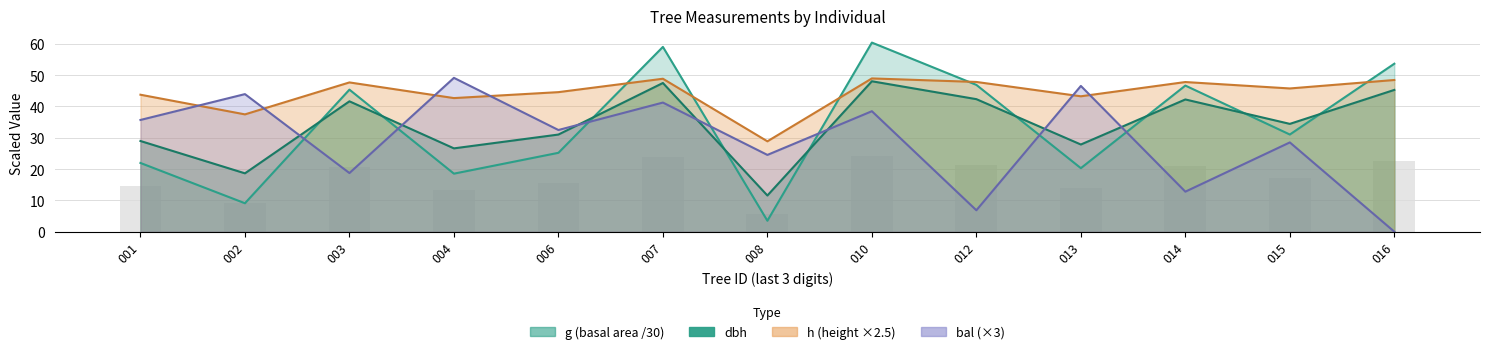

Which has a higher value, 013 or 002?

013